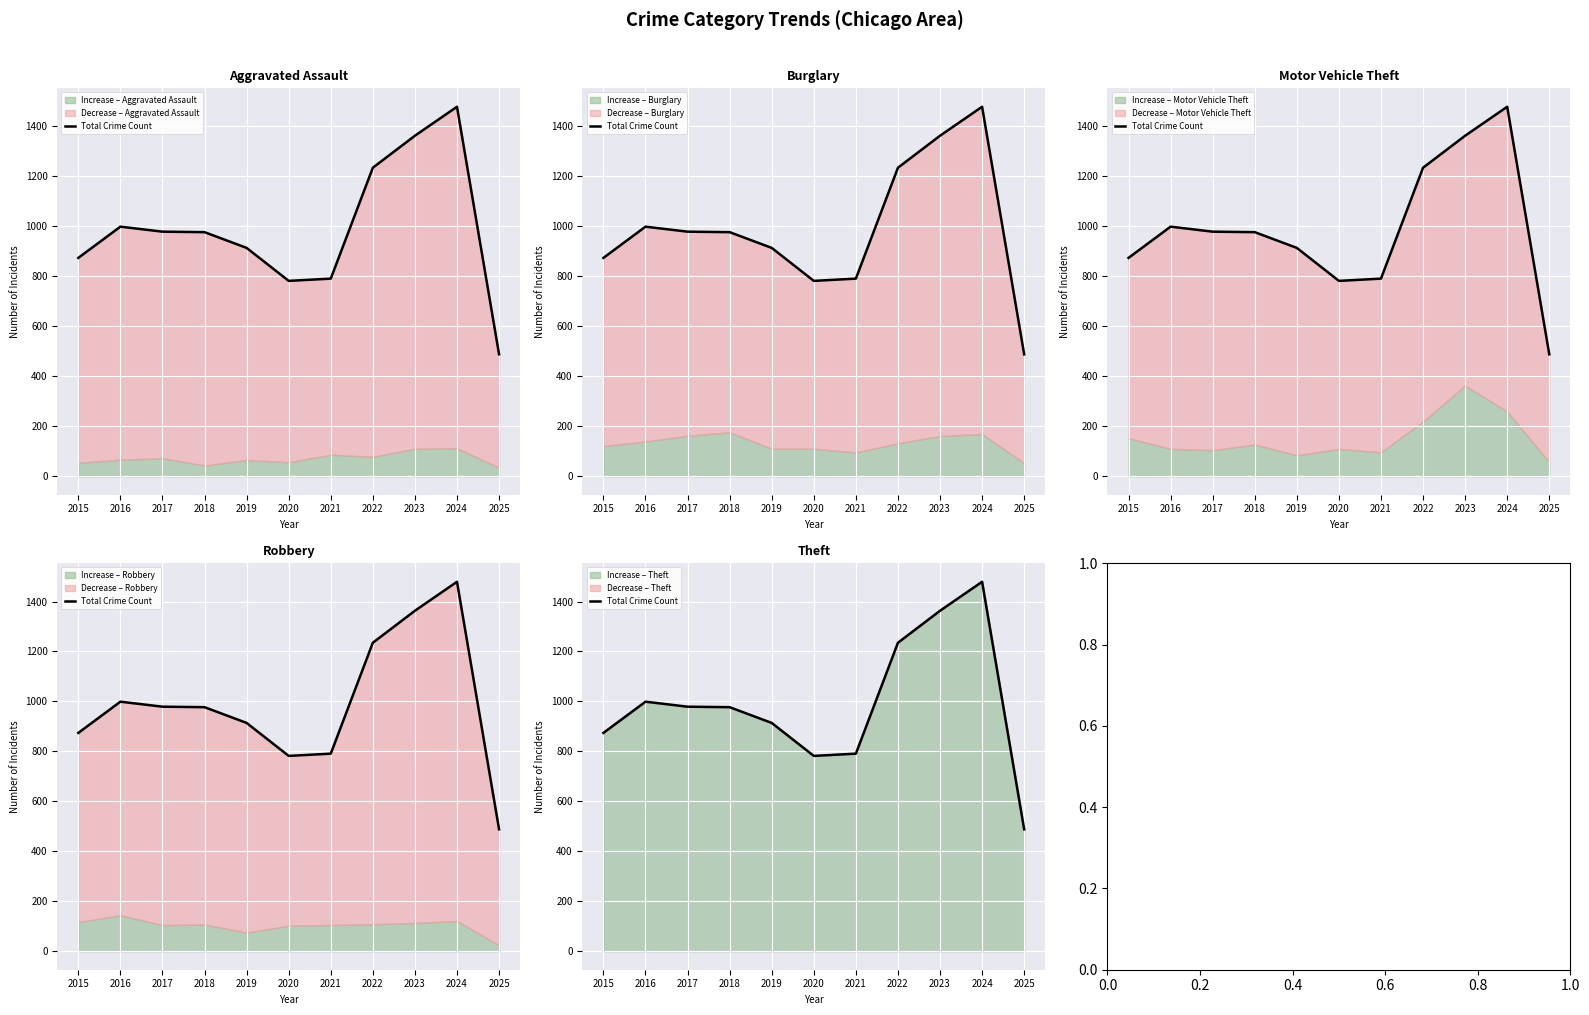

What is the value of the 2nd point from the left?

999